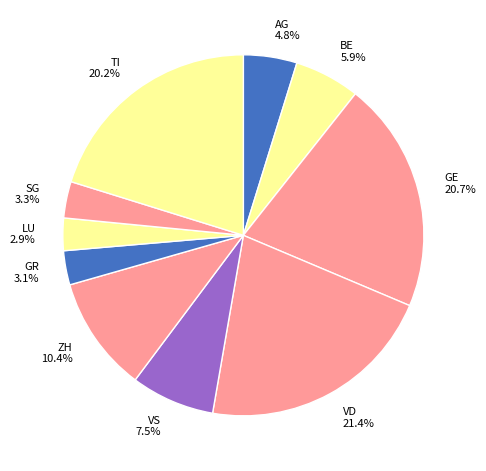

Which slice is the largest?

VD